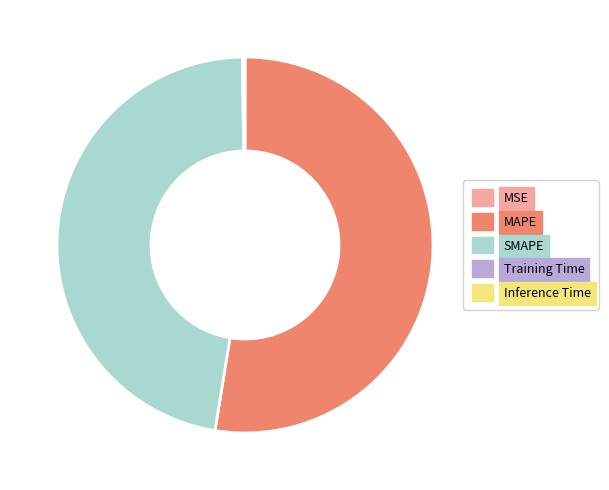

Which category has the biggest portion of the pie?

MAPE